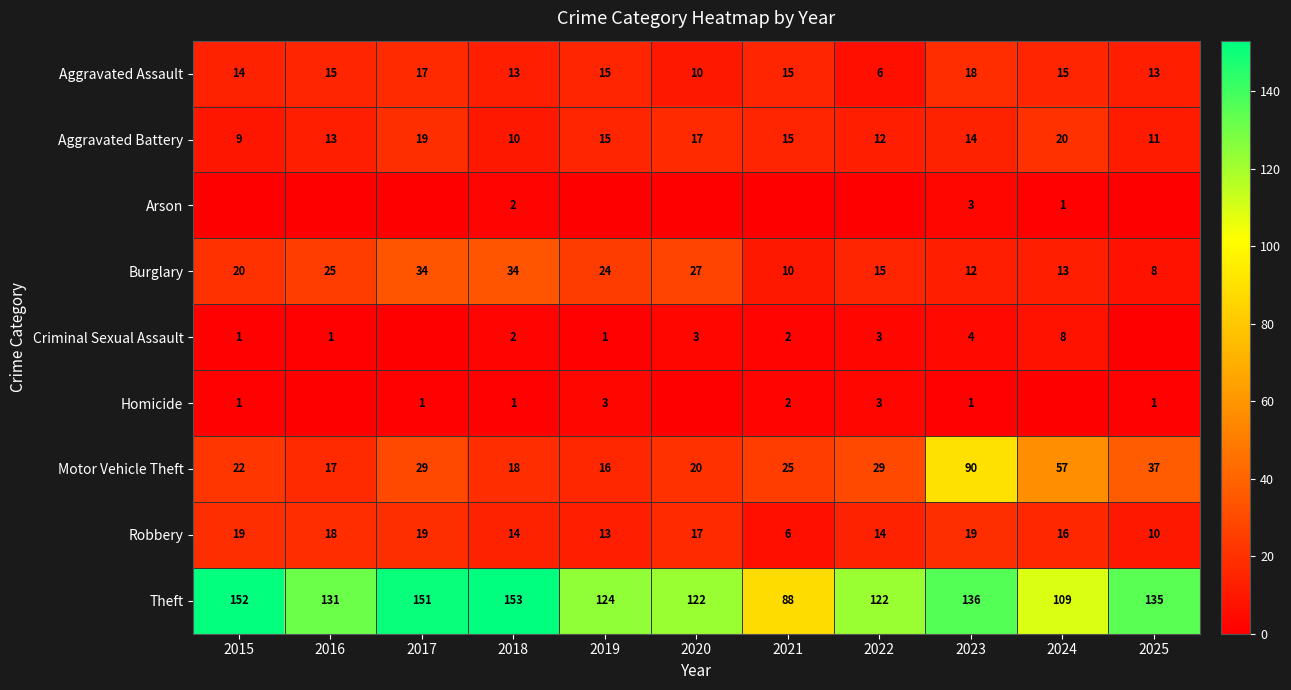

What is the spread (max minus min) of values at 2023?

135